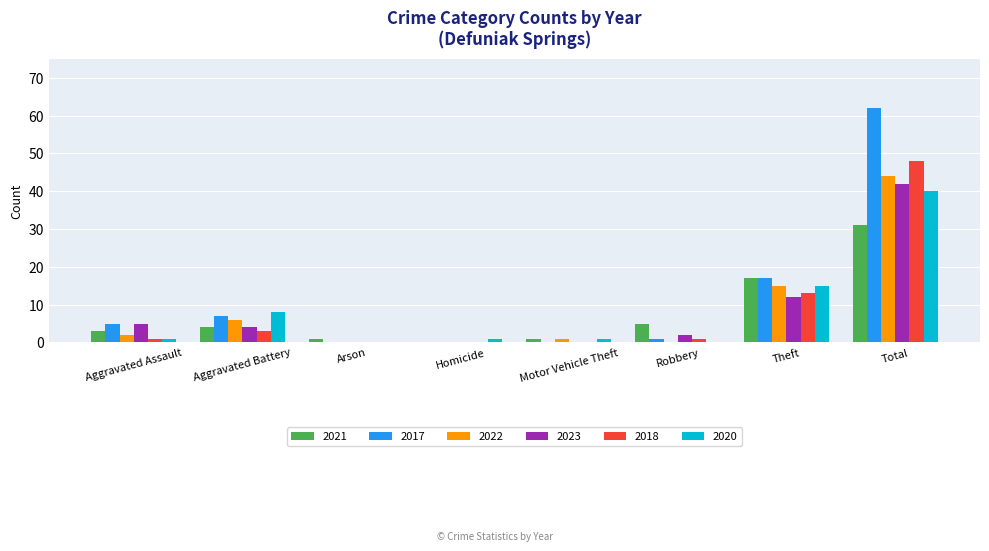

What is the average value of the 2020 series?

8